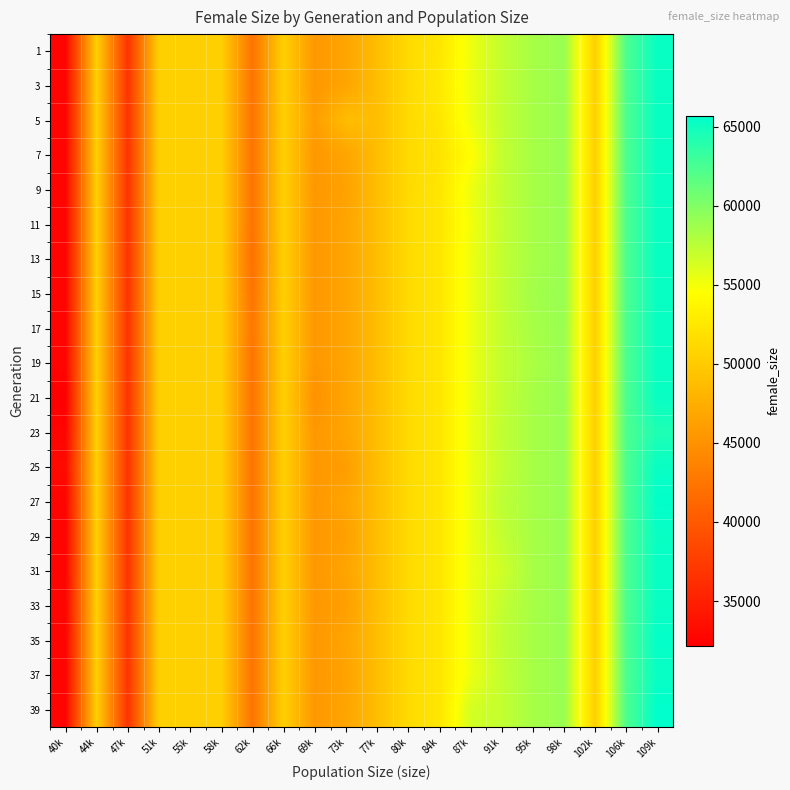

Reading left to right, extract all data points from this chart.

1: 40k=32610.2	44k=50400.0	47k=36702.0	51k=50400.0	55k=50400.0	58k=50400.0	62k=42316.2	66k=50400.0	69k=45535.0	73k=46659.7	77k=48846.0	80k=51360.0	84k=52342.5	87k=55301.7	91k=57127.5	95k=58347.0	98k=58993.0	102k=50400.0	106k=62334.0	109k=65305.0
3: 40k=32610.2	44k=50400.0	47k=36702.0	51k=50400.0	55k=50400.0	58k=50400.0	62k=42316.2	66k=50400.0	69k=45535.0	73k=46659.7	77k=48846.0	80k=51360.0	84k=52630.0	87k=55301.7	91k=57127.5	95k=58347.0	98k=58993.0	102k=50400.0	106k=62334.0	109k=65305.0
5: 40k=32610.2	44k=50400.0	47k=36702.0	51k=50400.0	55k=50400.0	58k=50400.0	62k=42316.2	66k=50400.0	69k=46022.0	73k=48782.0	77k=48846.0	80k=51360.0	84k=52342.5	87k=55301.7	91k=57127.5	95k=58347.0	98k=58993.0	102k=50400.0	106k=62334.0	109k=65305.0
7: 40k=32610.2	44k=50400.0	47k=36702.0	51k=50400.0	55k=50400.0	58k=50400.0	62k=42316.2	66k=50400.0	69k=45535.0	73k=46659.7	77k=48846.0	80k=51360.0	84k=52055.0	87k=54391.0	91k=57127.5	95k=58347.0	98k=58993.0	102k=50400.0	106k=62334.0	109k=65305.0
9: 40k=32610.2	44k=50400.0	47k=36702.0	51k=50400.0	55k=50400.0	58k=50400.0	62k=42316.2	66k=50400.0	69k=45595.0	73k=46372.0	77k=48846.0	80k=51360.0	84k=52342.5	87k=55301.7	91k=57127.5	95k=58347.0	98k=58993.0	102k=50400.0	106k=62334.0	109k=65305.0
11: 40k=32610.2	44k=50400.0	47k=36702.0	51k=50400.0	55k=50400.0	58k=50400.0	62k=42316.2	66k=50400.0	69k=45535.0	73k=46659.7	77k=48846.0	80k=51360.0	84k=52342.5	87k=55091.0	91k=57127.5	95k=58347.0	98k=58993.0	102k=50400.0	106k=62334.0	109k=65305.0
13: 40k=32610.2	44k=50400.0	47k=36702.0	51k=50400.0	55k=50400.0	58k=50400.0	62k=41970.5	66k=50400.0	69k=45535.0	73k=46659.7	77k=48846.0	80k=51360.0	84k=52342.5	87k=55301.7	91k=57127.5	95k=58347.0	98k=58993.0	102k=50400.0	106k=62334.0	109k=65305.0
15: 40k=32610.2	44k=50400.0	47k=36702.0	51k=50400.0	55k=50400.0	58k=50400.0	62k=42316.2	66k=50400.0	69k=45535.0	73k=46659.7	77k=48846.0	80k=51360.0	84k=52342.5	87k=55301.7	91k=57127.5	95k=58519.0	98k=58993.0	102k=50400.0	106k=62334.0	109k=65305.0
17: 40k=32610.2	44k=50400.0	47k=36702.0	51k=50400.0	55k=50400.0	58k=50400.0	62k=42662.0	66k=50400.0	69k=45535.0	73k=46659.7	77k=48846.0	80k=51360.0	84k=52342.5	87k=55301.7	91k=57127.5	95k=58347.0	98k=58993.0	102k=50400.0	106k=62334.0	109k=65305.0
19: 40k=32610.2	44k=50400.0	47k=36702.0	51k=50400.0	55k=50400.0	58k=50400.0	62k=42316.2	66k=50400.0	69k=45535.0	73k=46659.7	77k=48846.0	80k=51360.0	84k=52342.5	87k=55301.7	91k=57127.5	95k=58175.0	98k=58993.0	102k=50400.0	106k=62334.0	109k=65305.0
21: 40k=32163.0	44k=50400.0	47k=36702.0	51k=50400.0	55k=50400.0	58k=50400.0	62k=42316.2	66k=50400.0	69k=44988.0	73k=46659.7	77k=48846.0	80k=51360.0	84k=52342.5	87k=55301.7	91k=57127.5	95k=58347.0	98k=58993.0	102k=50400.0	106k=62334.0	109k=65305.0
23: 40k=32610.2	44k=50400.0	47k=36702.0	51k=50400.0	55k=50400.0	58k=50400.0	62k=42316.2	66k=50400.0	69k=45535.0	73k=46659.7	77k=48846.0	80k=51360.0	84k=52342.5	87k=55301.7	91k=57270.0	95k=58347.0	98k=58993.0	102k=50400.0	106k=62334.0	109k=64365.0
25: 40k=33077.0	44k=50400.0	47k=36702.0	51k=50400.0	55k=50400.0	58k=50400.0	62k=42316.2	66k=50400.0	69k=45535.0	73k=46048.0	77k=48846.0	80k=51360.0	84k=52342.5	87k=55301.7	91k=57127.5	95k=58347.0	98k=58993.0	102k=50400.0	106k=62334.0	109k=65305.0
27: 40k=32610.2	44k=50400.0	47k=36702.0	51k=50400.0	55k=50400.0	58k=50400.0	62k=42316.2	66k=50400.0	69k=45535.0	73k=46659.7	77k=48846.0	80k=51360.0	84k=52342.5	87k=55301.7	91k=57401.0	95k=58347.0	98k=58993.0	102k=50400.0	106k=62334.0	109k=65579.0
29: 40k=32566.0	44k=50400.0	47k=36702.0	51k=50400.0	55k=50400.0	58k=50400.0	62k=42316.2	66k=50400.0	69k=45535.0	73k=46207.0	77k=48846.0	80k=51360.0	84k=52342.5	87k=55301.7	91k=57127.5	95k=58347.0	98k=58993.0	102k=50400.0	106k=62334.0	109k=65305.0
31: 40k=32610.2	44k=50400.0	47k=36702.0	51k=50400.0	55k=50400.0	58k=50400.0	62k=42316.2	66k=50400.0	69k=45535.0	73k=46659.7	77k=48846.0	80k=51360.0	84k=52342.5	87k=55301.7	91k=56599.0	95k=58347.0	98k=58993.0	102k=50400.0	106k=62334.0	109k=65380.0
33: 40k=32686.0	44k=50400.0	47k=36702.0	51k=50400.0	55k=50400.0	58k=50400.0	62k=42316.2	66k=50400.0	69k=45535.0	73k=46142.0	77k=48846.0	80k=51360.0	84k=52342.5	87k=55301.7	91k=57127.5	95k=58347.0	98k=58993.0	102k=50400.0	106k=62334.0	109k=65305.0
35: 40k=32610.2	44k=50400.0	47k=36702.0	51k=50400.0	55k=50400.0	58k=50400.0	62k=42316.2	66k=50400.0	69k=45535.0	73k=46659.7	77k=48846.0	80k=51360.0	84k=52342.5	87k=55301.7	91k=57240.0	95k=58347.0	98k=58993.0	102k=50400.0	106k=62334.0	109k=65491.0
37: 40k=32559.0	44k=50400.0	47k=36702.0	51k=50400.0	55k=50400.0	58k=50400.0	62k=42316.2	66k=50400.0	69k=45535.0	73k=46407.0	77k=48846.0	80k=51360.0	84k=52342.5	87k=55301.7	91k=57127.5	95k=58347.0	98k=58993.0	102k=50400.0	106k=62334.0	109k=65305.0
39: 40k=32610.2	44k=50400.0	47k=36702.0	51k=50400.0	55k=50400.0	58k=50400.0	62k=42316.2	66k=50400.0	69k=45535.0	73k=46659.7	77k=48846.0	80k=51360.0	84k=52342.5	87k=56423.0	91k=57127.5	95k=58347.0	98k=58993.0	102k=50400.0	106k=62334.0	109k=65710.0